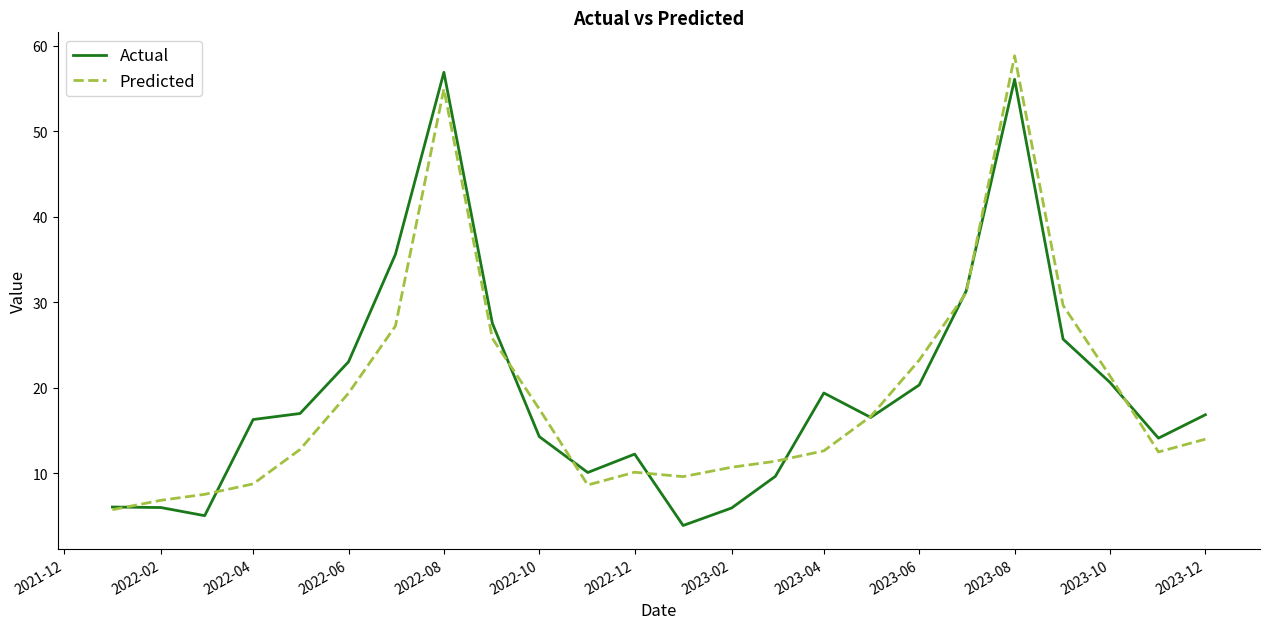

What is the smallest value displayed?

3.9